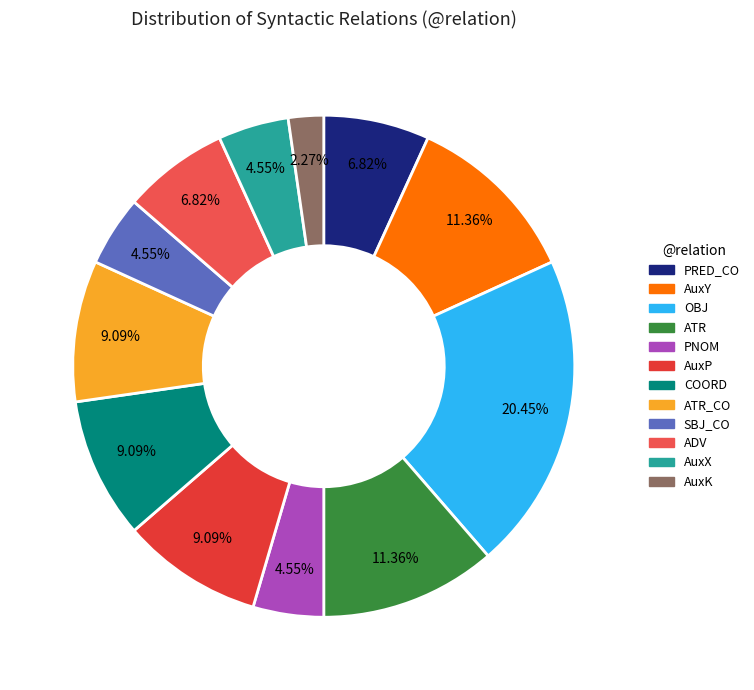

How many slices are in this pie chart?

12